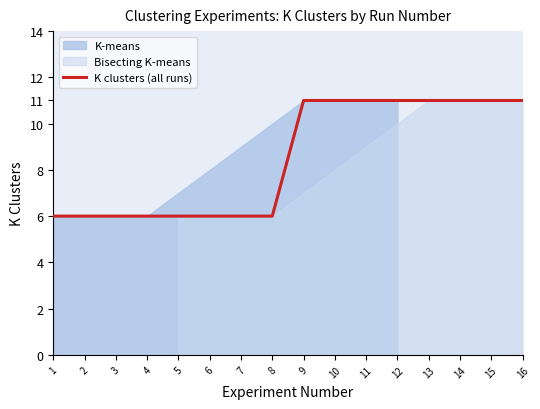

How many values are between 6 and 11?

16